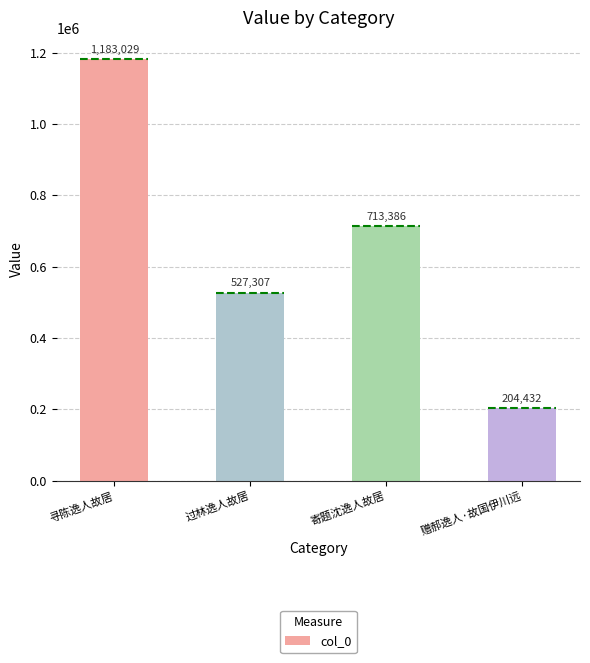

Count the values in the range 527307 to 1183029.

3